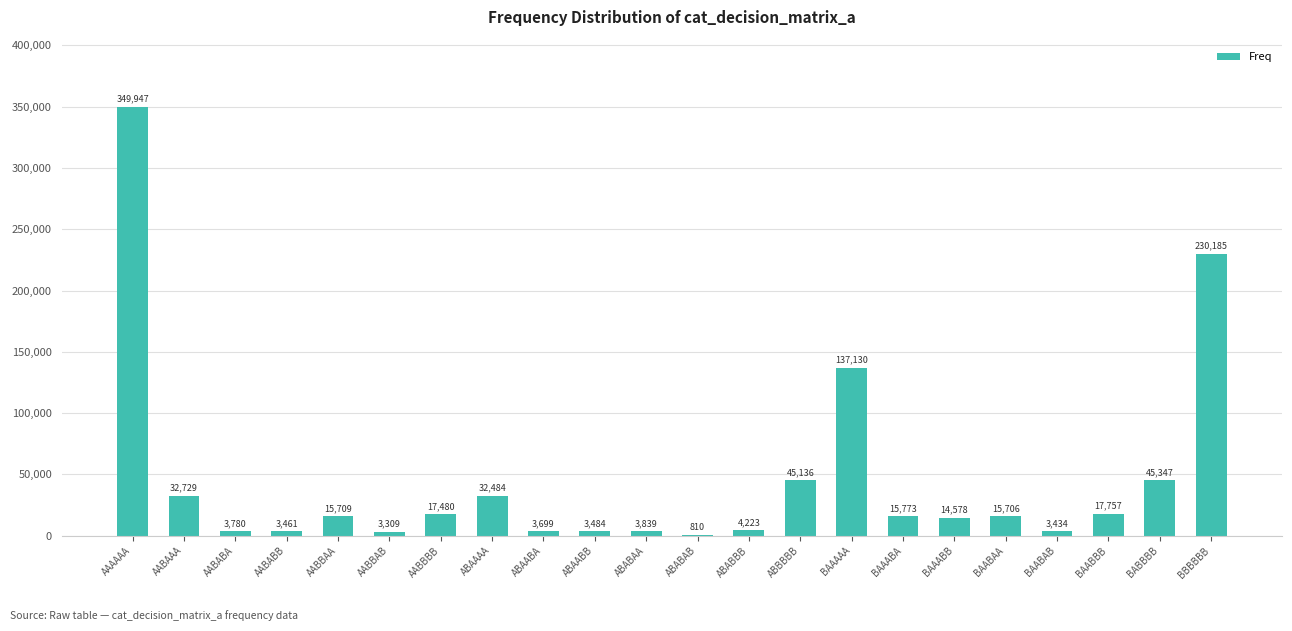

What is the sum of the values at ABAABA and BAAAAA?

140829